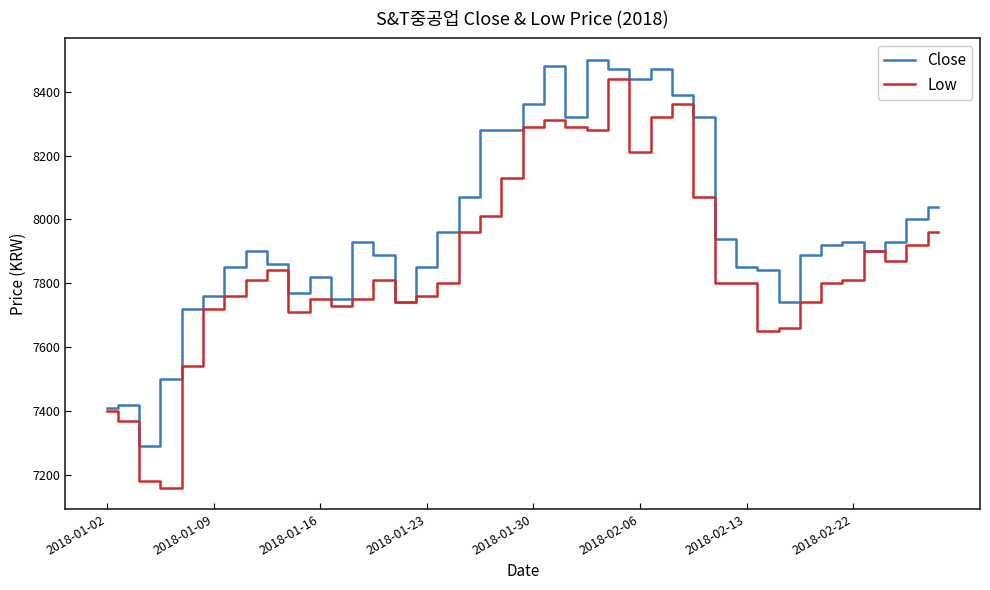

What is the minimum value for Close?

7290